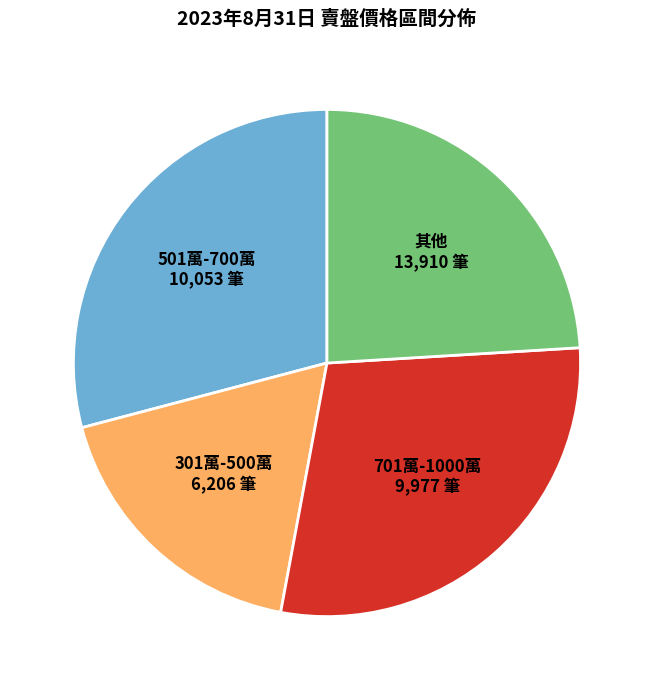

Is there a majority slice in this chart?

No